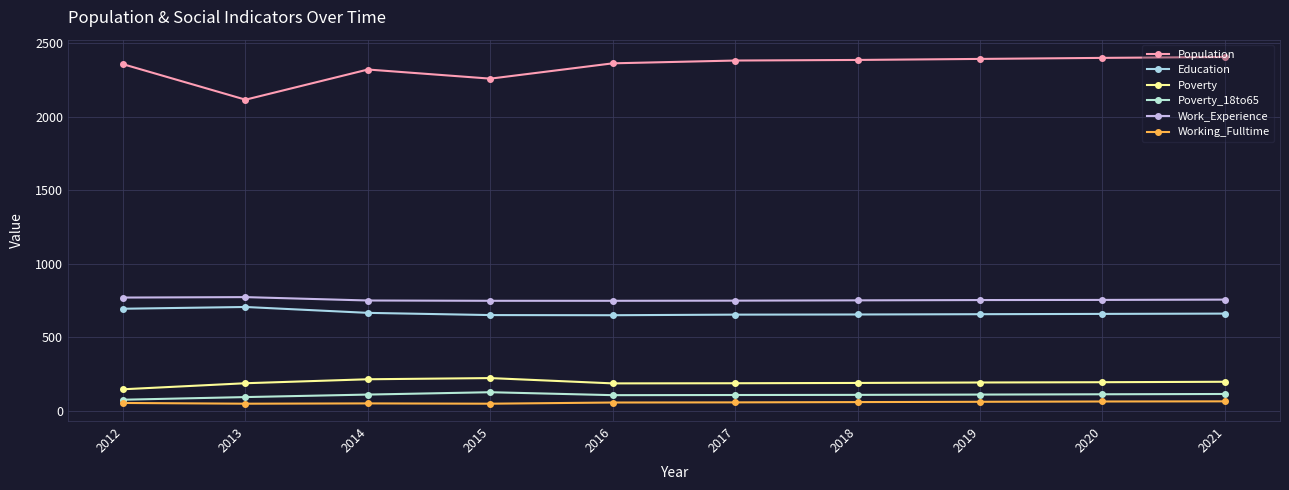

What are all the series names shown in the legend?

Population, Education, Poverty, Poverty_18to65, Work_Experience, Working_Fulltime